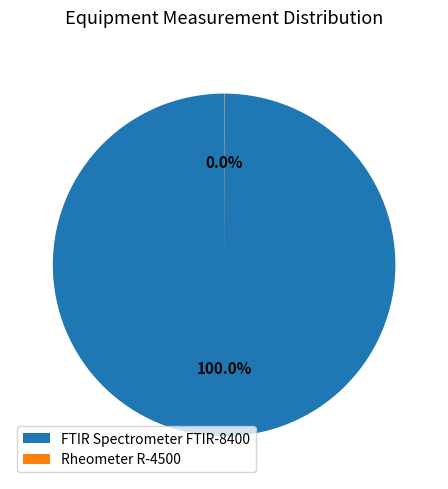

Is there a majority slice in this chart?

Yes